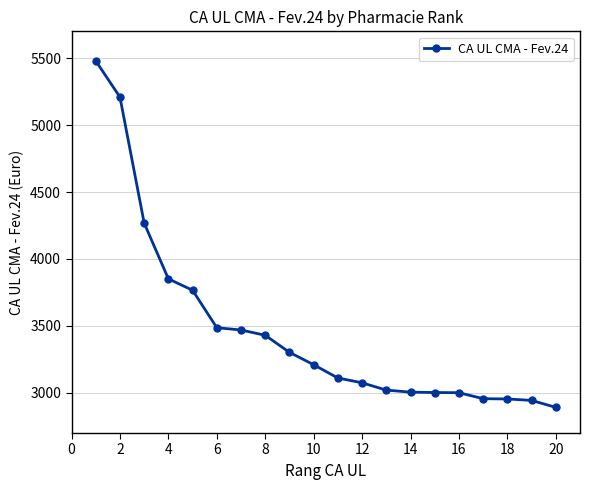

What is the minimum value shown in the chart?

2891.5